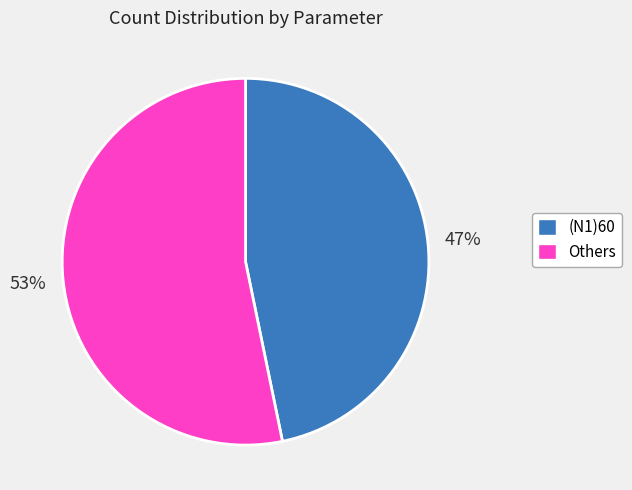

Is there any slice that represents more than half of the pie?

Yes